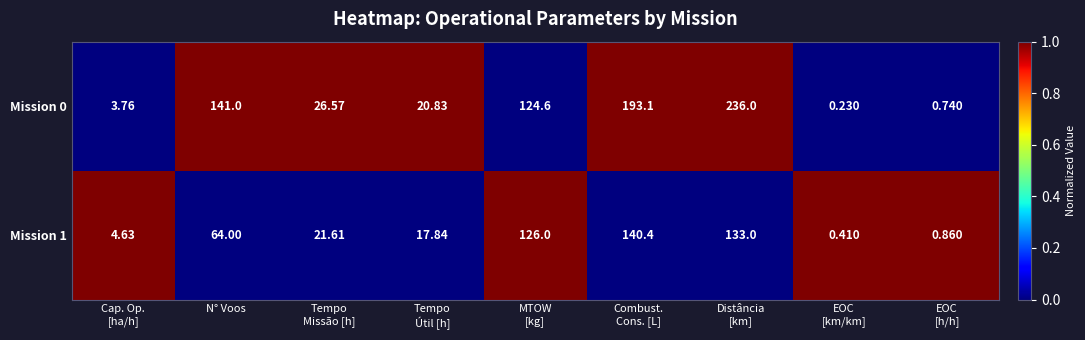

Rank the series at Cap. Op.
[ha/h] from highest to lowest value.

Mission 1, Mission 0